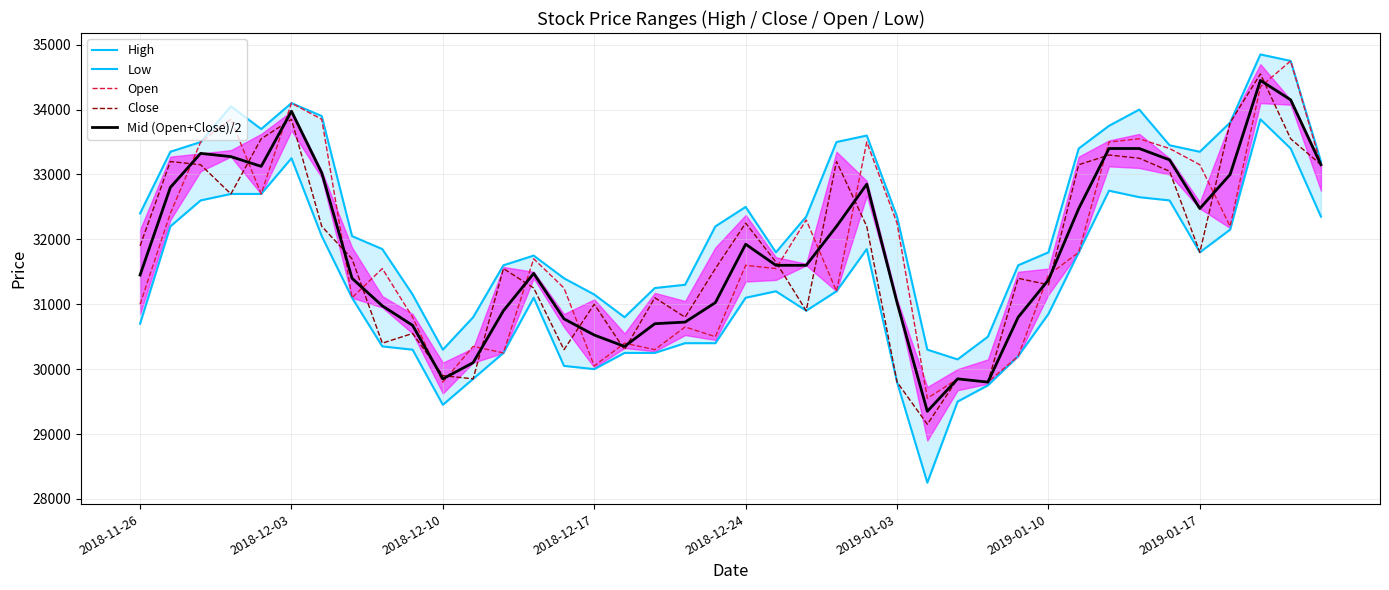

Which series has the largest total across all categories?

High